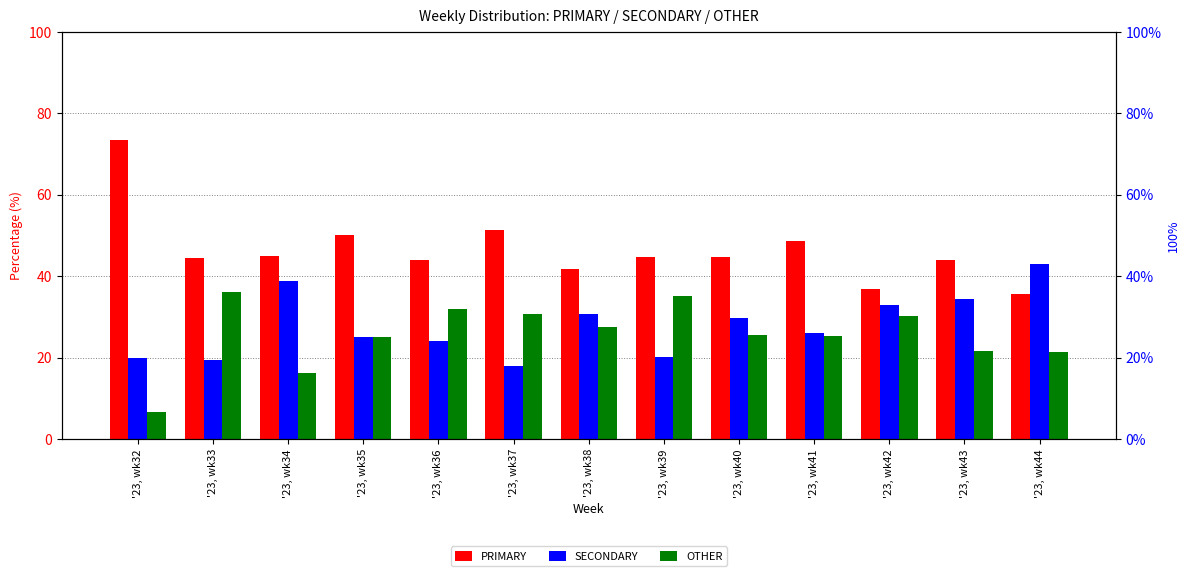

How many groups of bars are there?

13